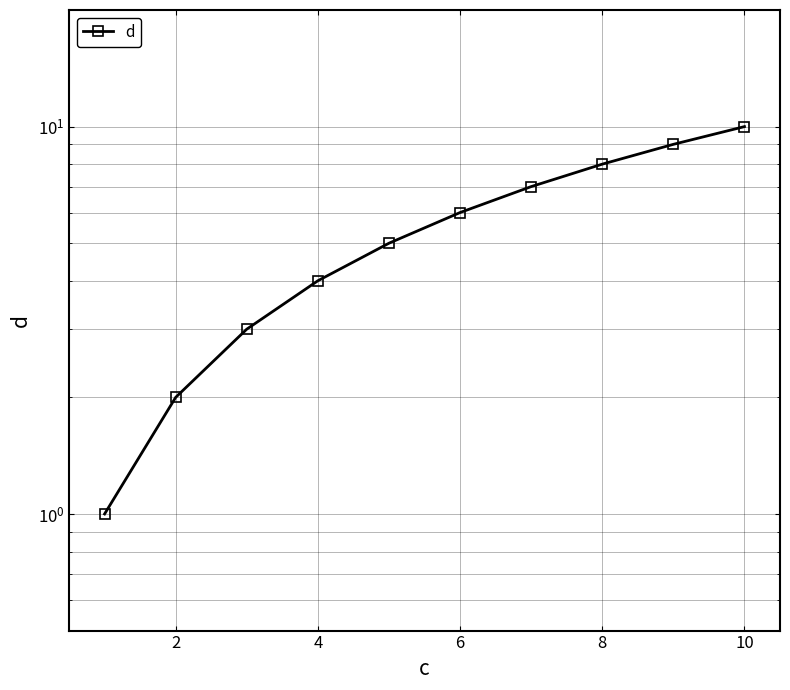

The chart shows a value of 2 at 2. True or false?

True